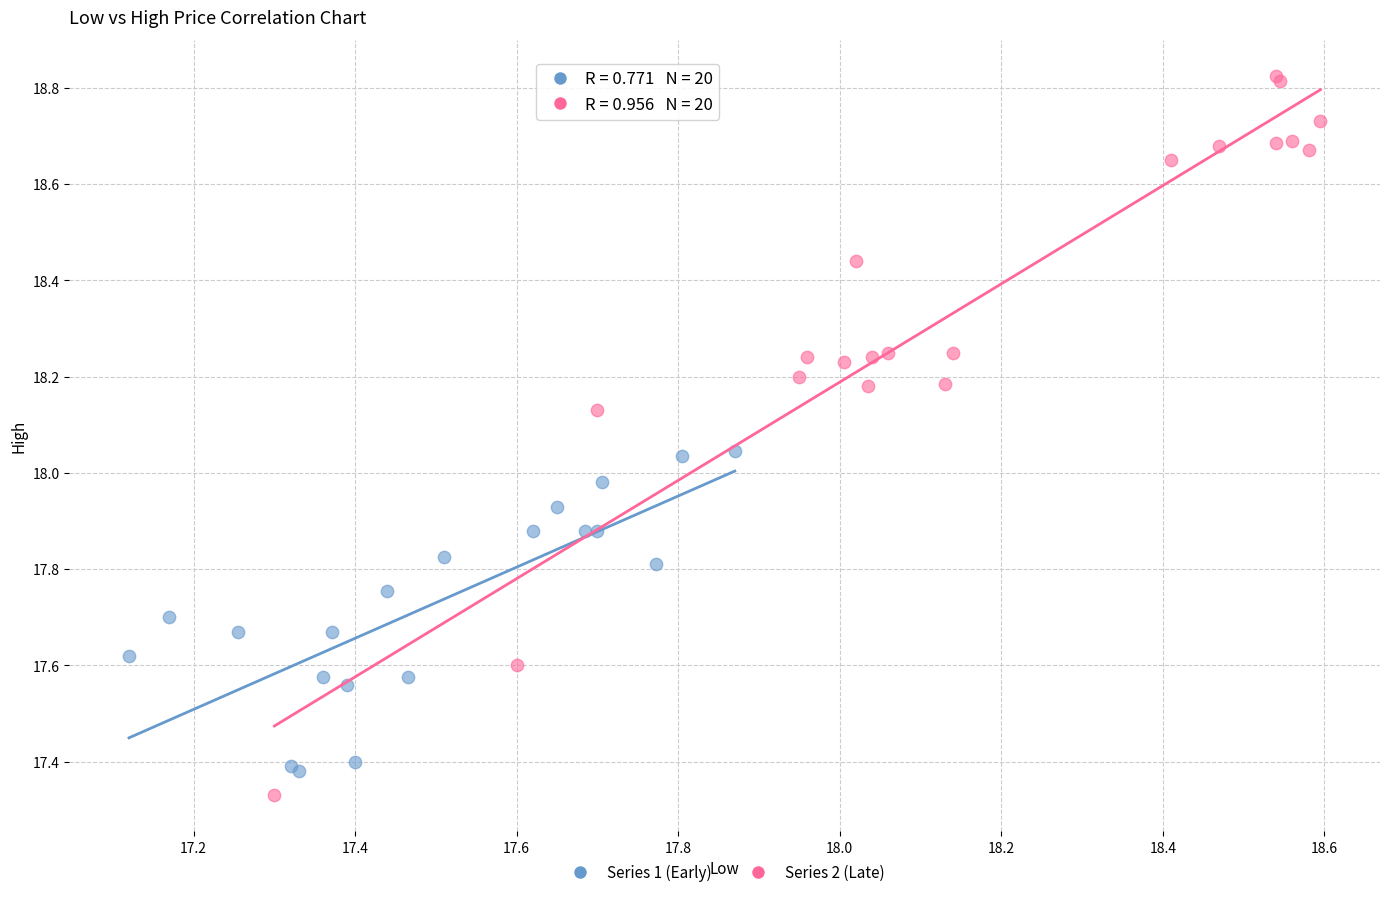

Which series has the largest Y range (max minus min)?

Series 2 (Late)